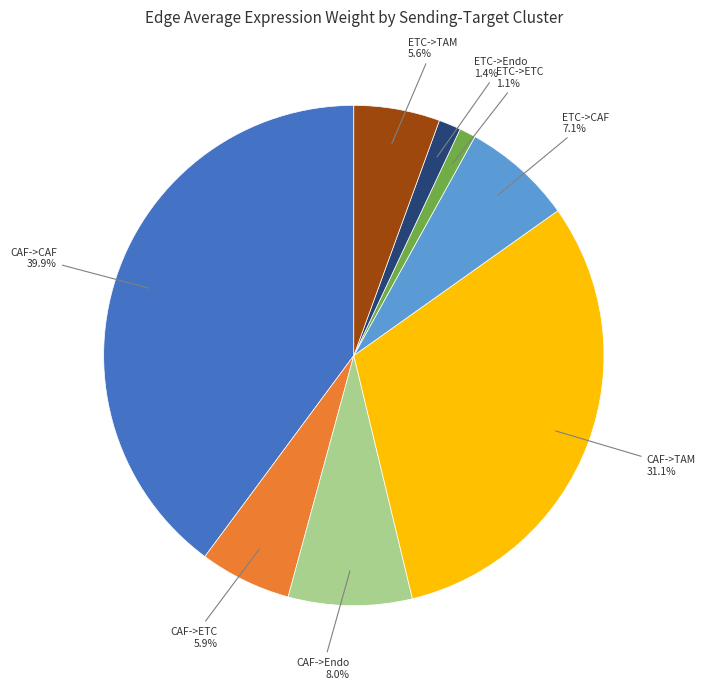

Is there a majority slice in this chart?

No